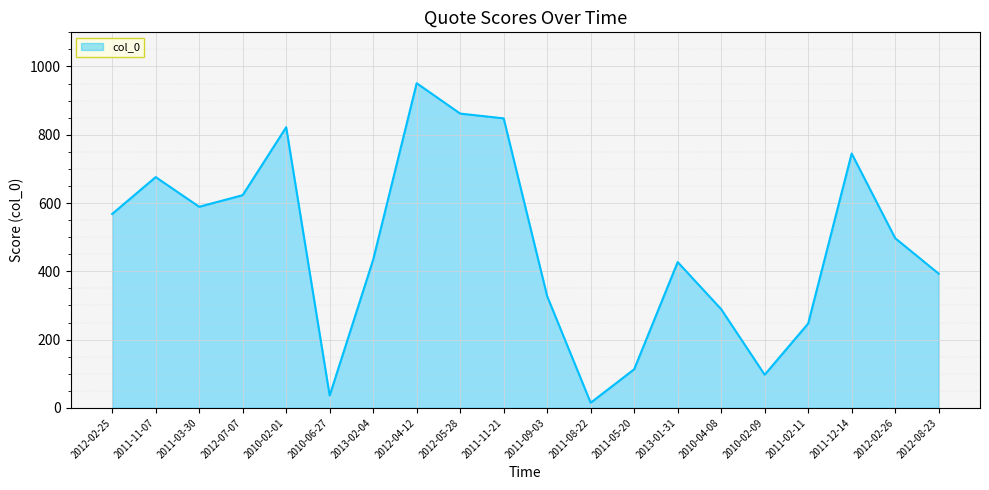

True or false: the data shows 497 at 2012-02-26.

True